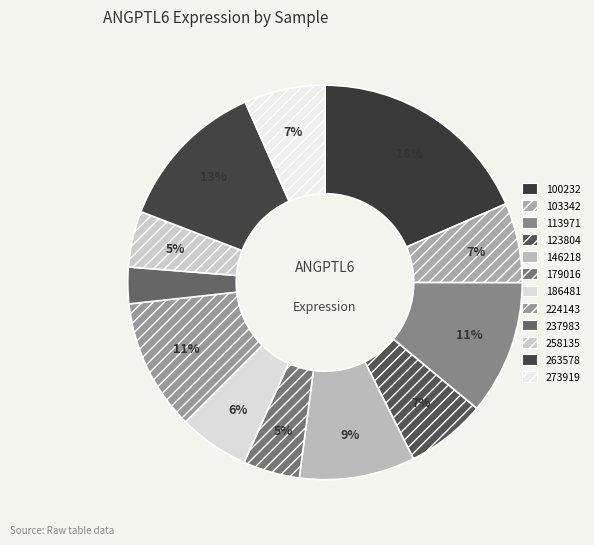

Combined, what portion of the pie is 258135 and 146218?

14.1%